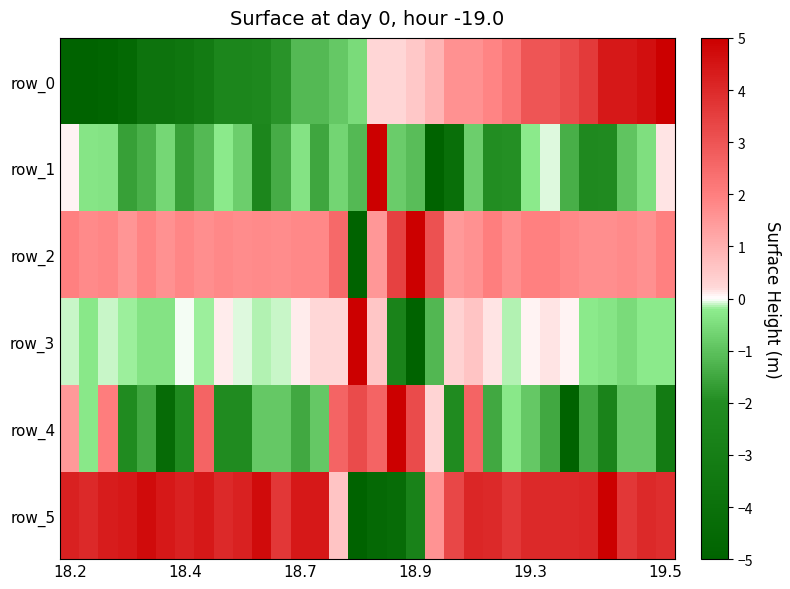

What is the difference between the maximum and minimum values in the row_2 series?

10.0